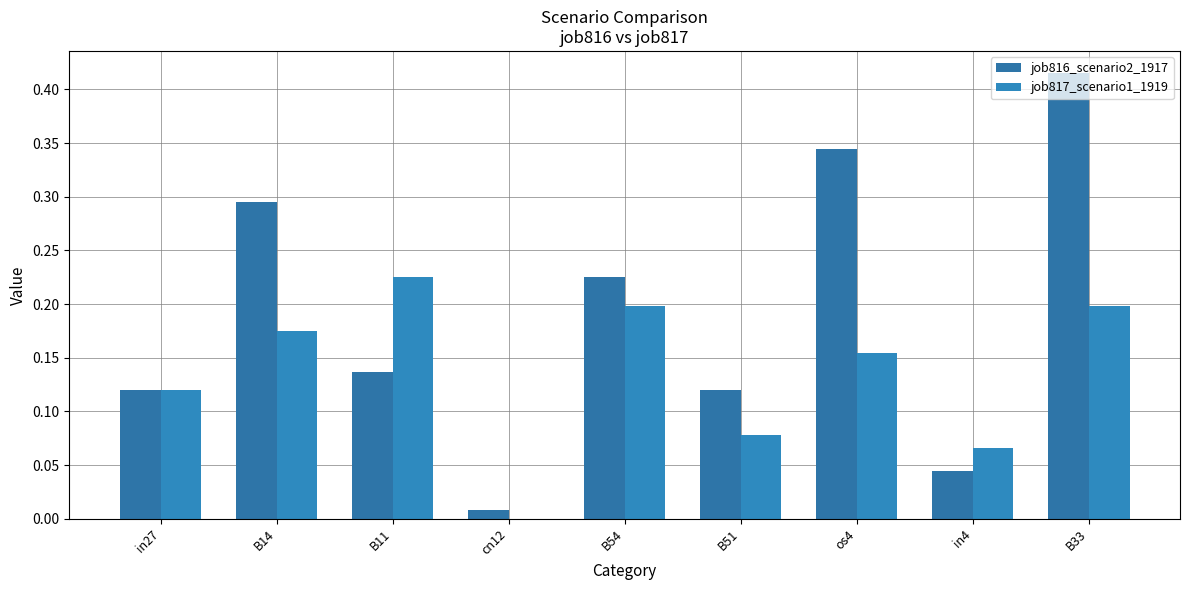

Are the bars horizontal?

No